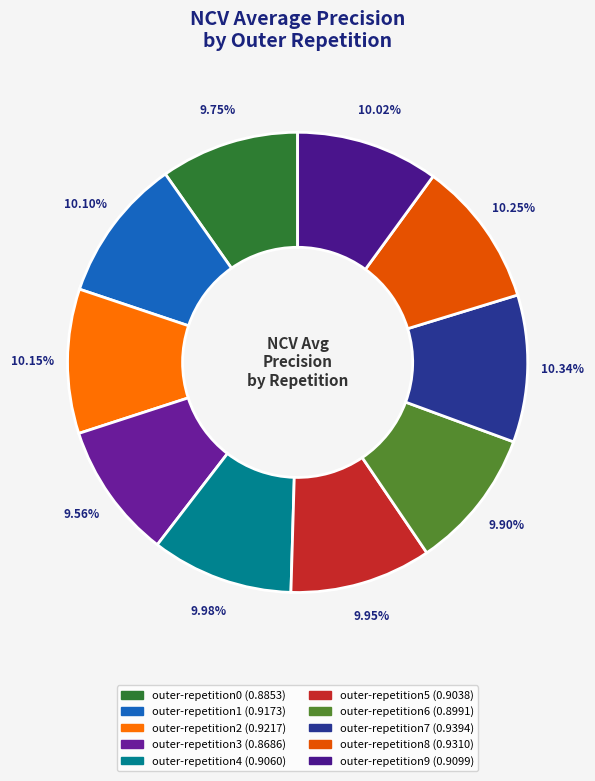

To the nearest percent, what is the average slice percentage?

10%